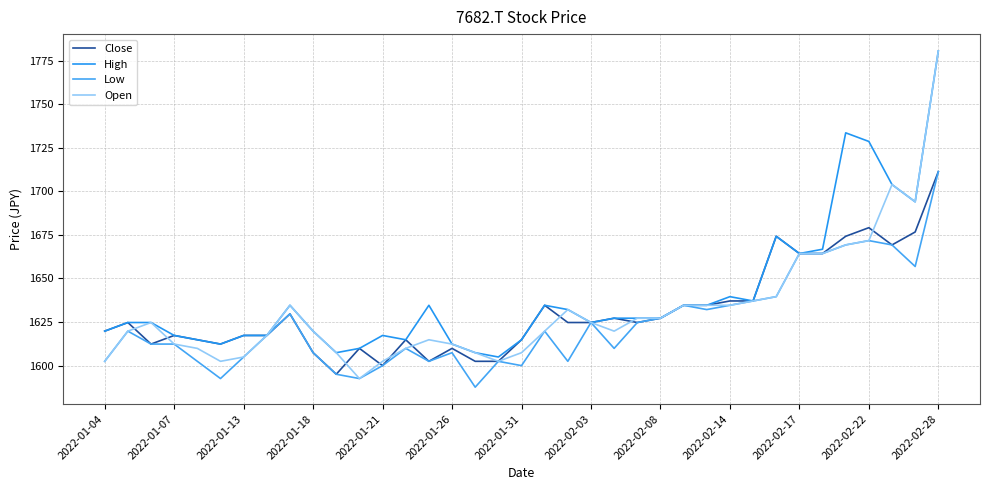

Which category has the highest value across all series?

2022-02-28